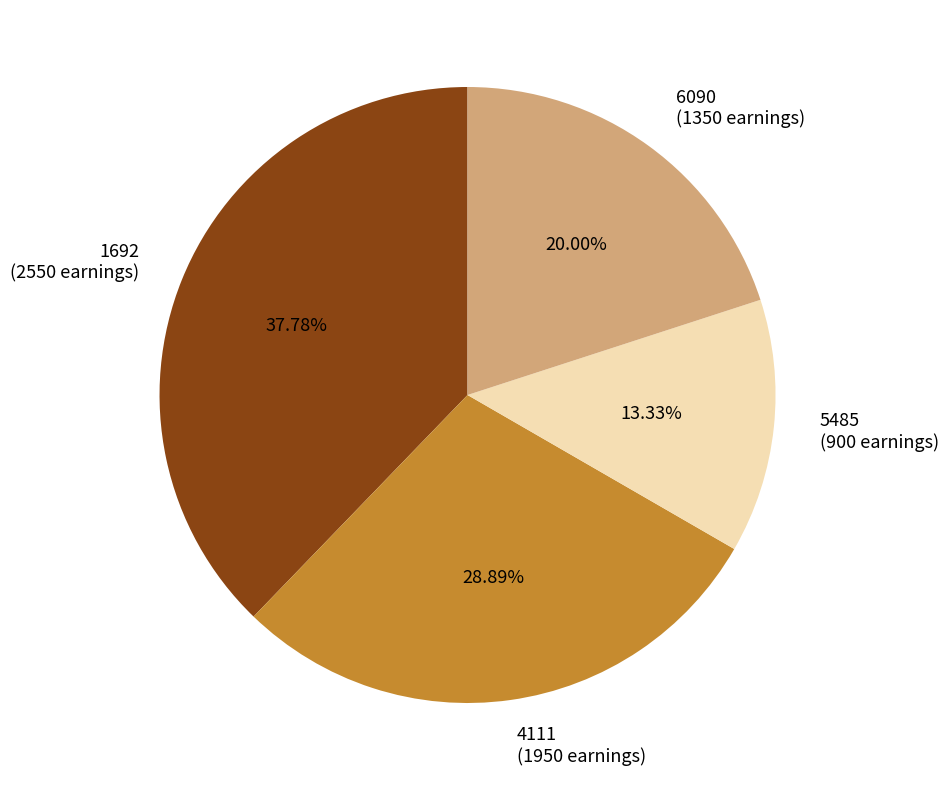

What is the largest slice in the pie chart?

1692